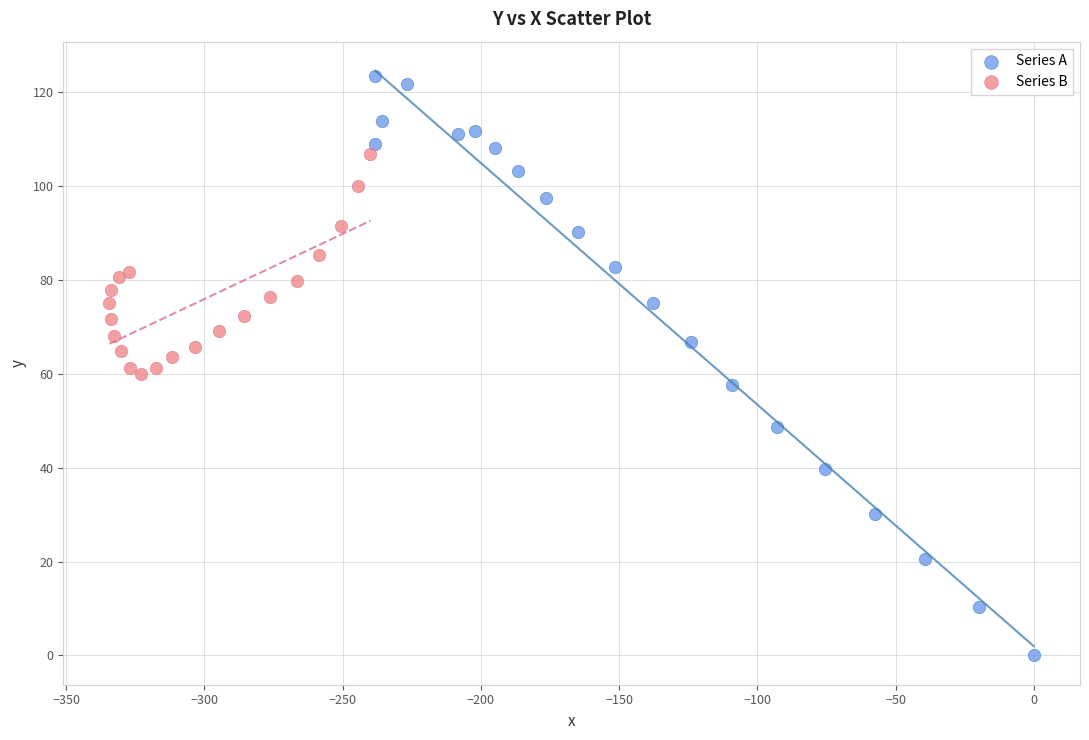

Which series has the largest Y range (max minus min)?

Series A